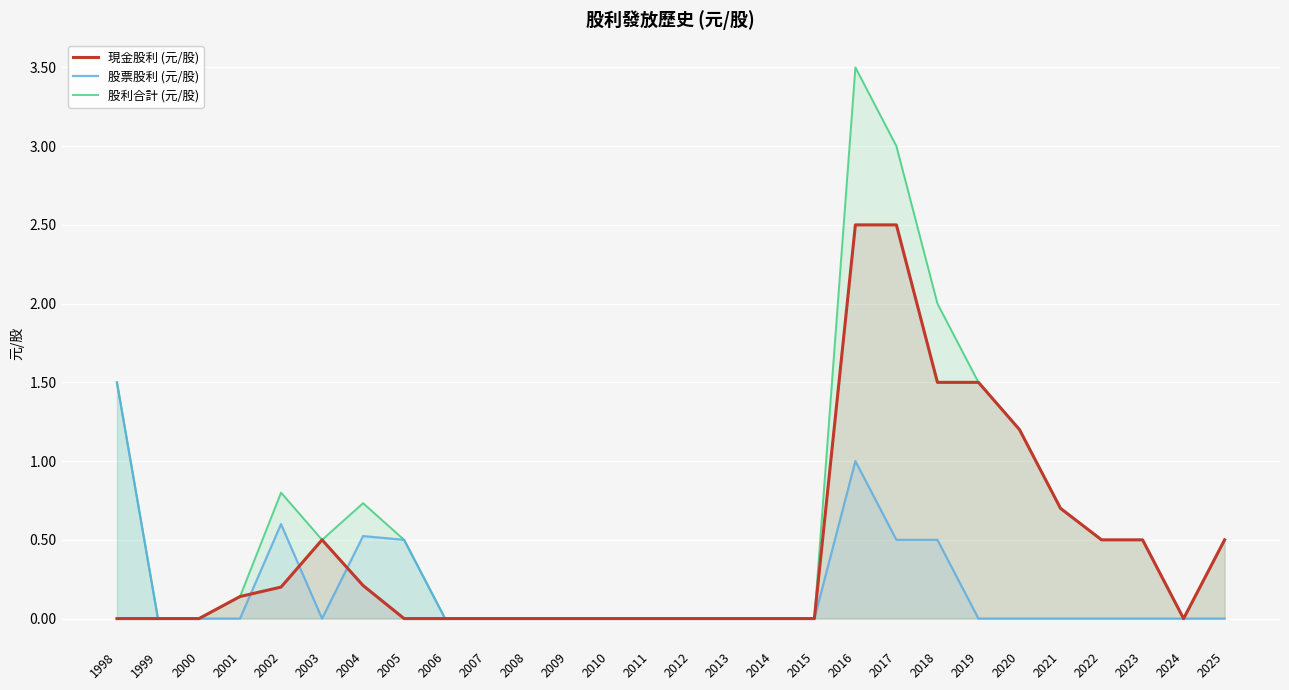

True or false: 現金股利 (元/股) and 股利合計 (元/股) cross at least once.

False